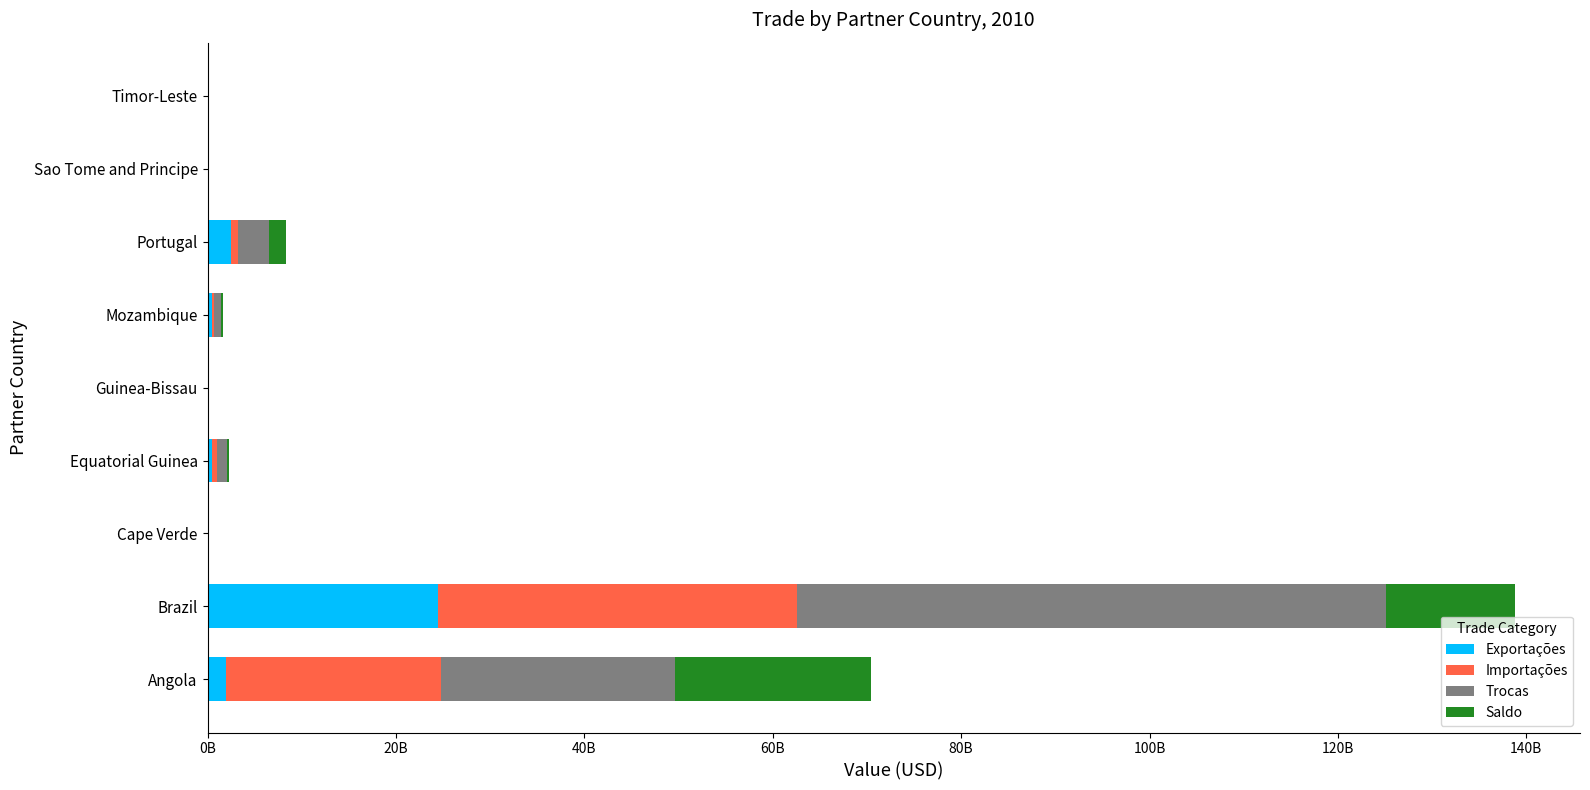

What are all the series names shown in the legend?

Exportações, Importações, Trocas, Saldo